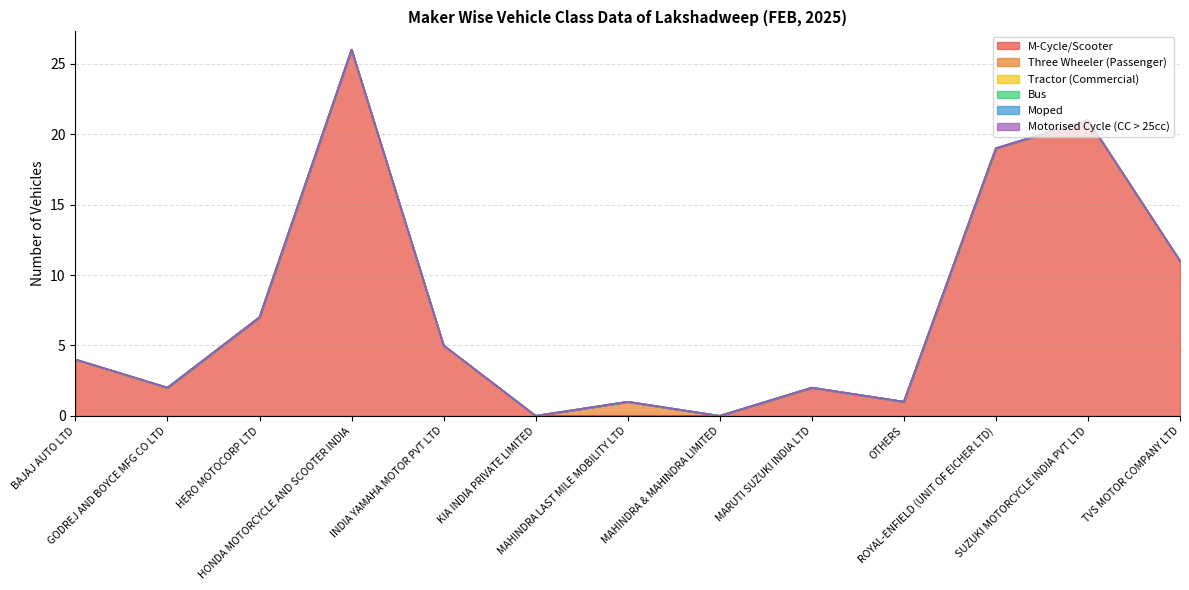

True or false: Motorised Cycle (CC > 25cc) and Bus intersect in this chart.

False